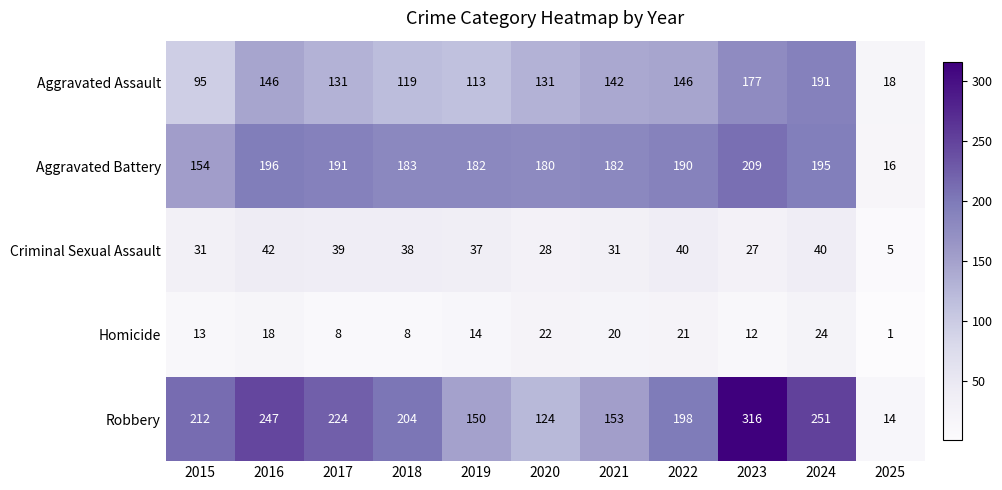

The value of Homicide at 2019 is 10. True or false?

False